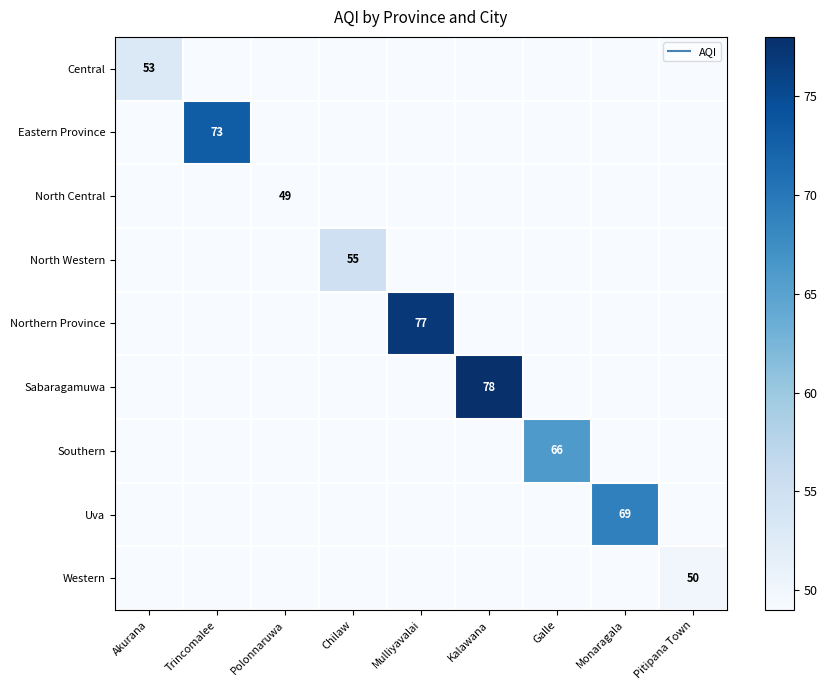

Count the number of categories in the chart.

9